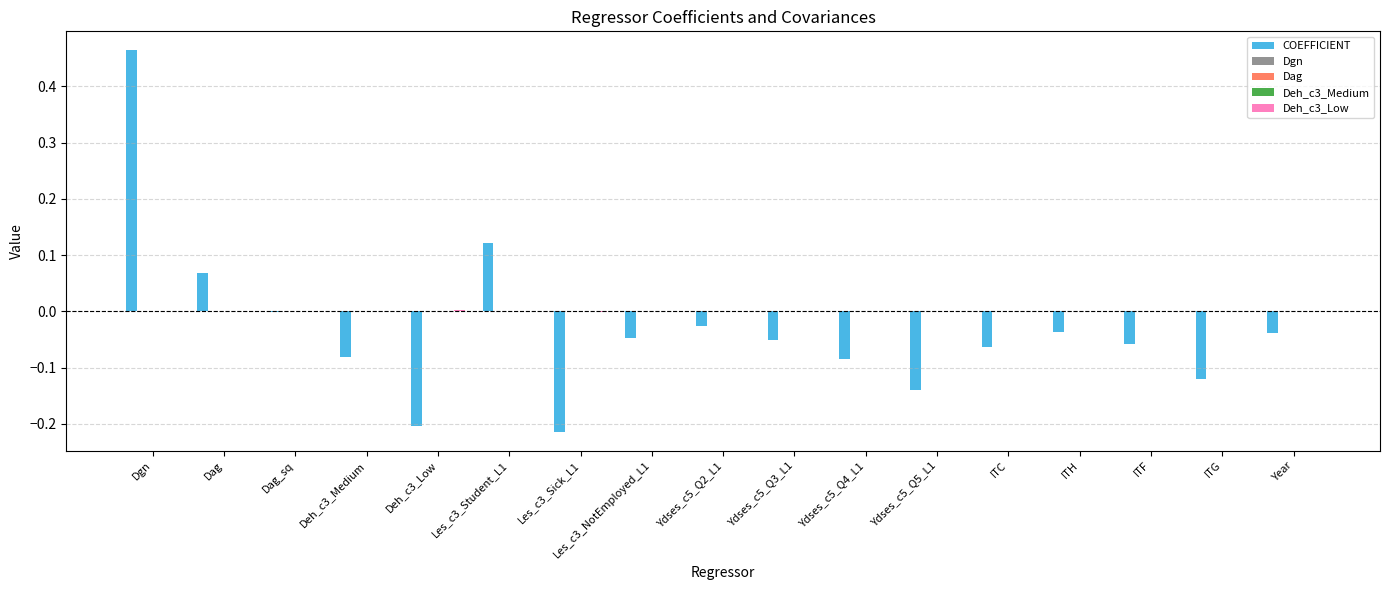

Which series changed the most between Les_c3_Sick_L1 and ITF?

COEFFICIENT